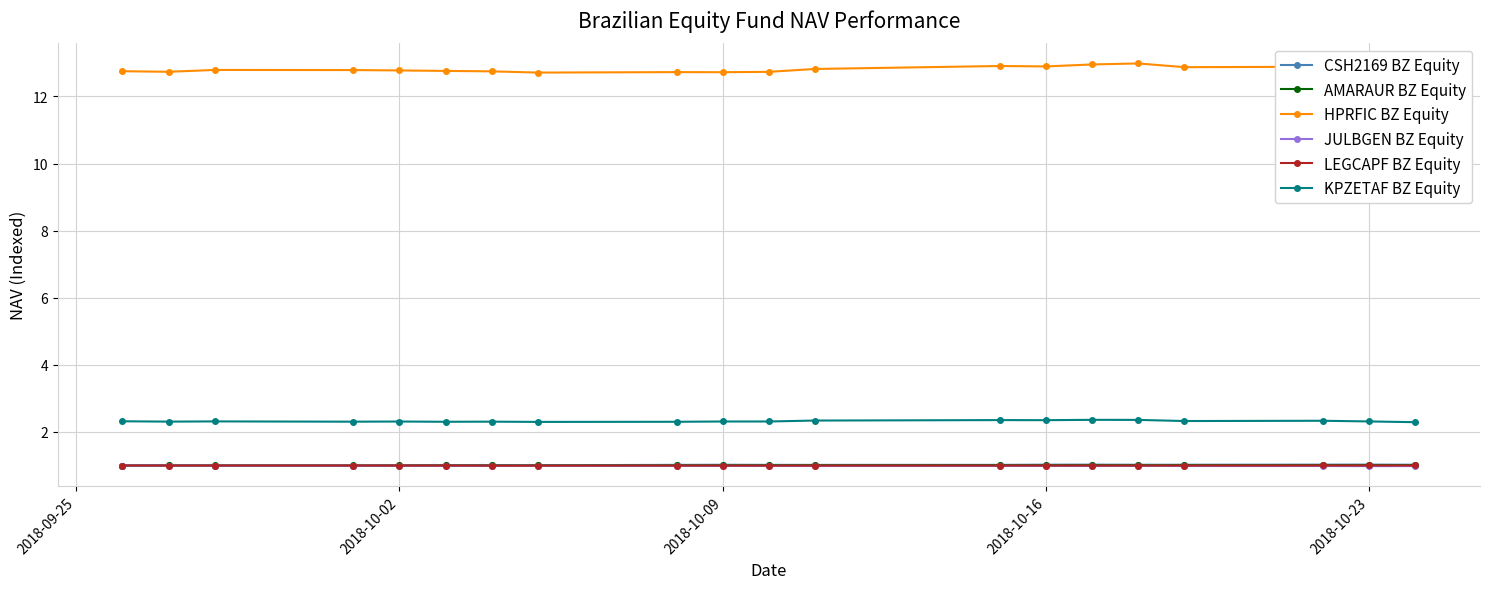

What is the value of the KPZETAF BZ Equity point at the 7th from the left?

2.3